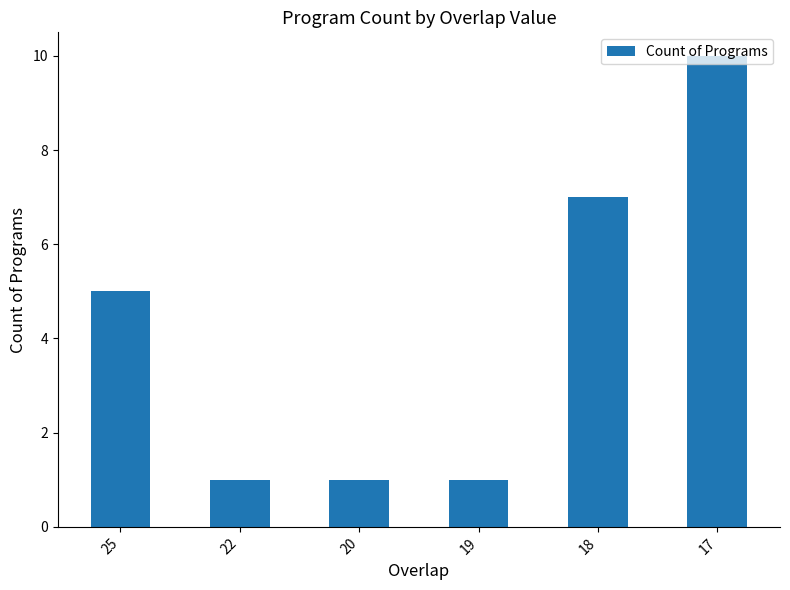

Reading right to left, extract all data points from this chart.

17=10	18=7	19=1	20=1	22=1	25=5